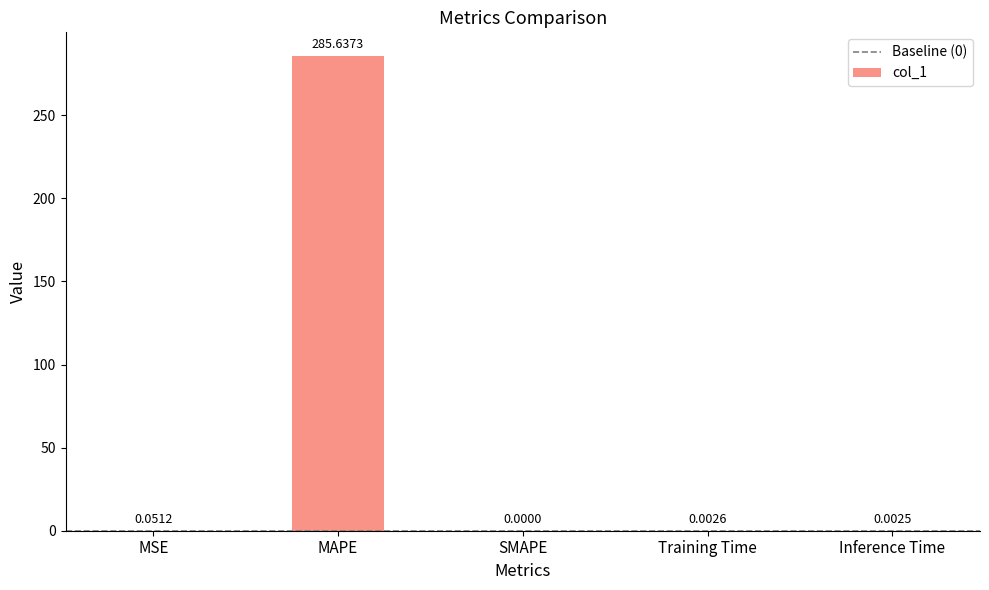

What is the sum of all values?

285.7